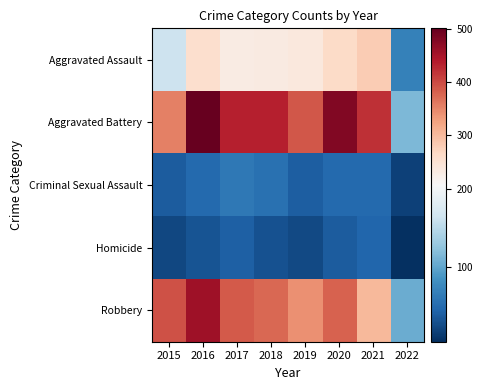

At how many categories does at least one series exceed 67?

8